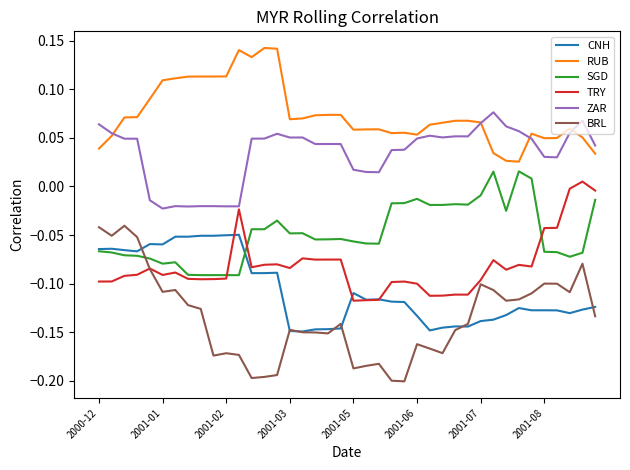

Does the chart have visible grid lines?

No